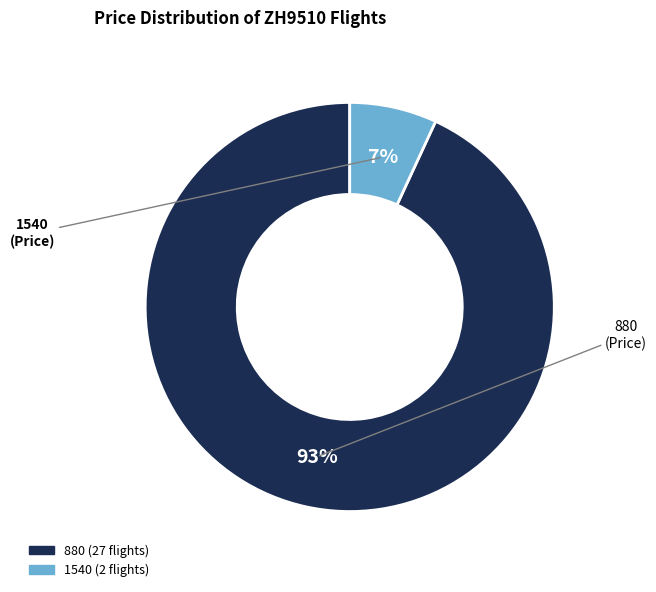

Is there a majority slice in this chart?

Yes